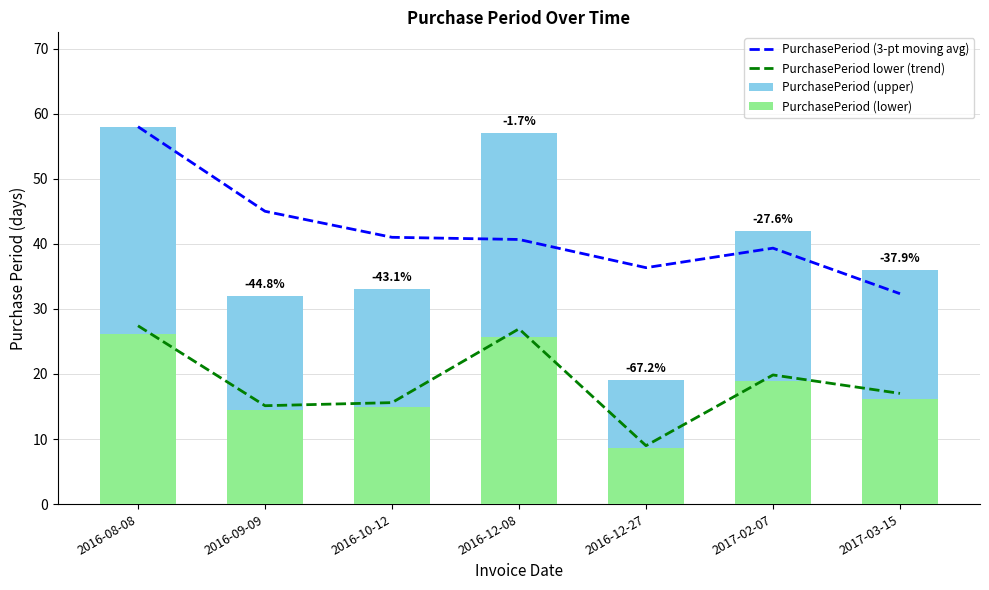

At which category is the sum across all series the highest?

2016-08-08